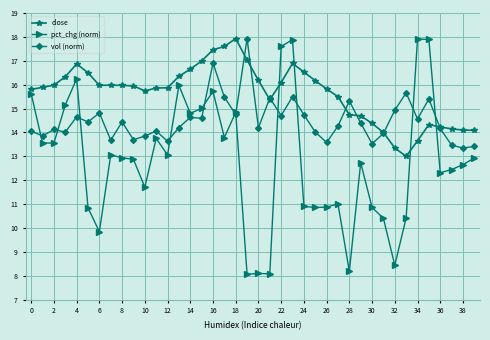

What is the lowest value of the vol (norm) series?

13.3